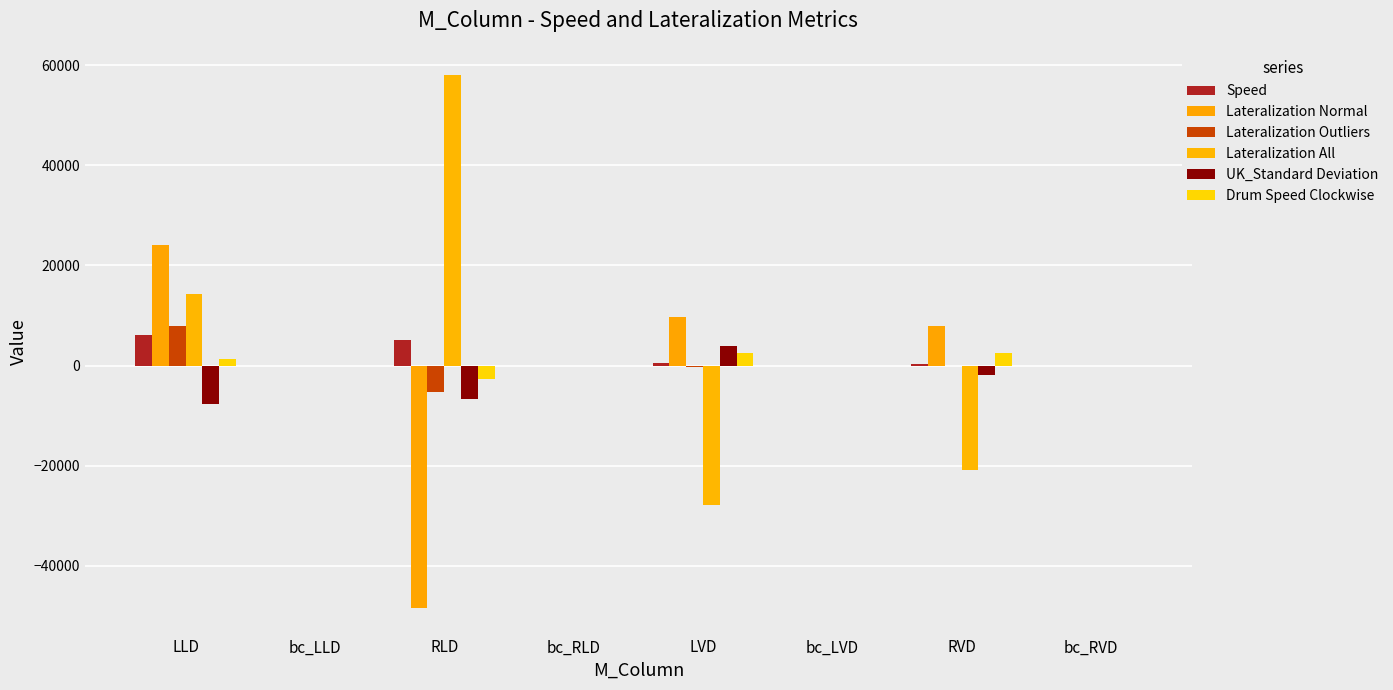

The value of Drum Speed Clockwise at LLD is 436.0. True or false?

False